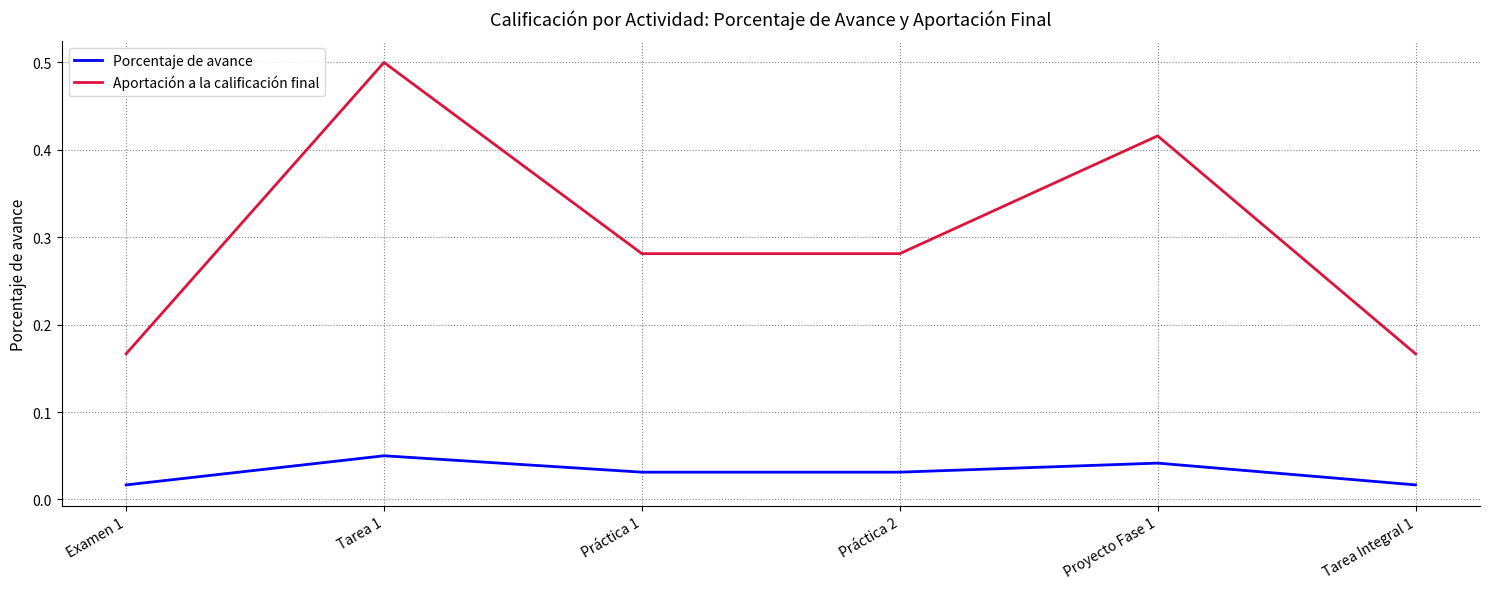

Which series has the largest total across all categories?

Aportación a la calificación final